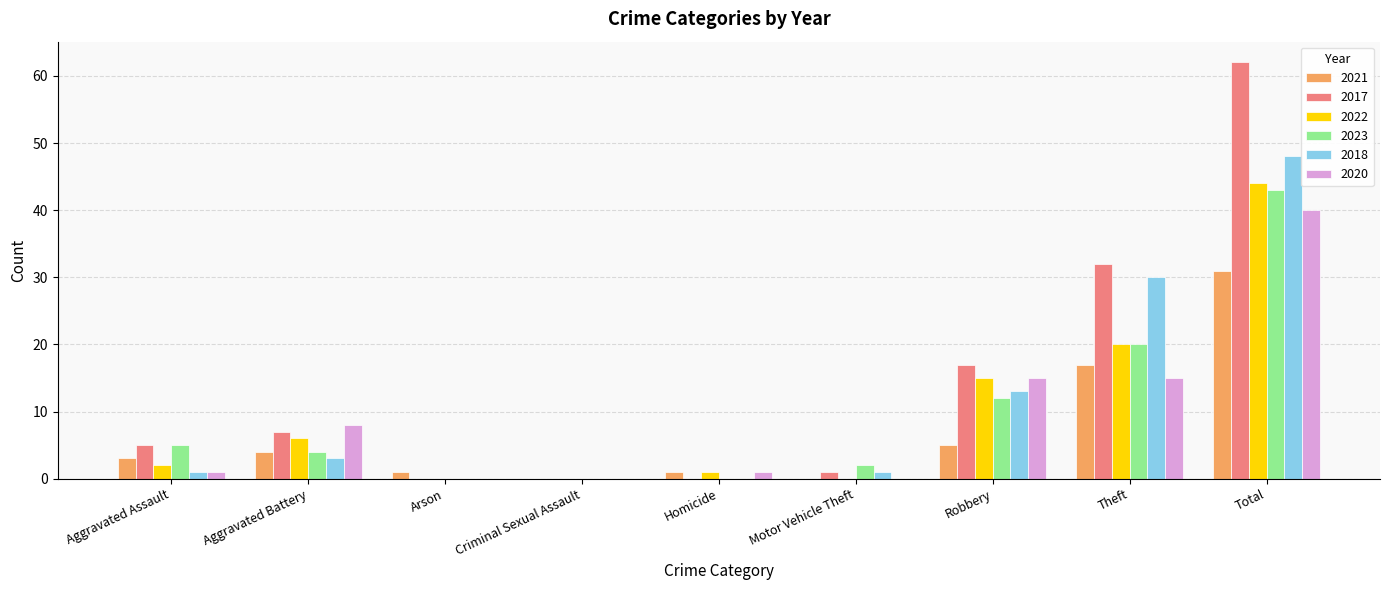

At which category is the sum across all series the highest?

Total